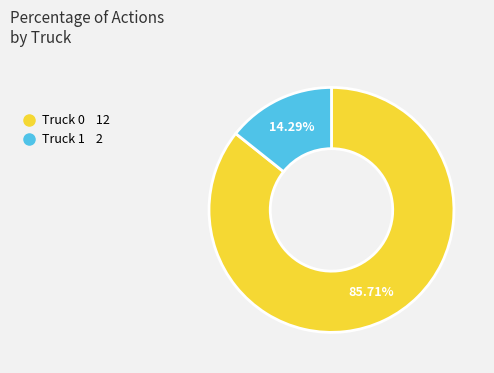

What percentage is the Truck 0 slice, to the nearest percent?

86%